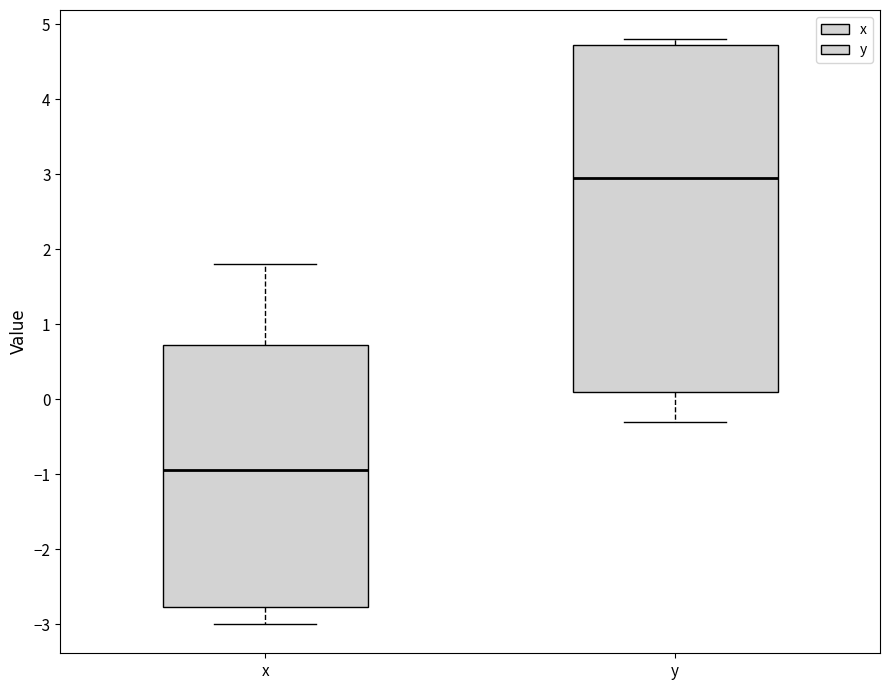

Which box is the tallest, from its lower edge to its upper edge?

y